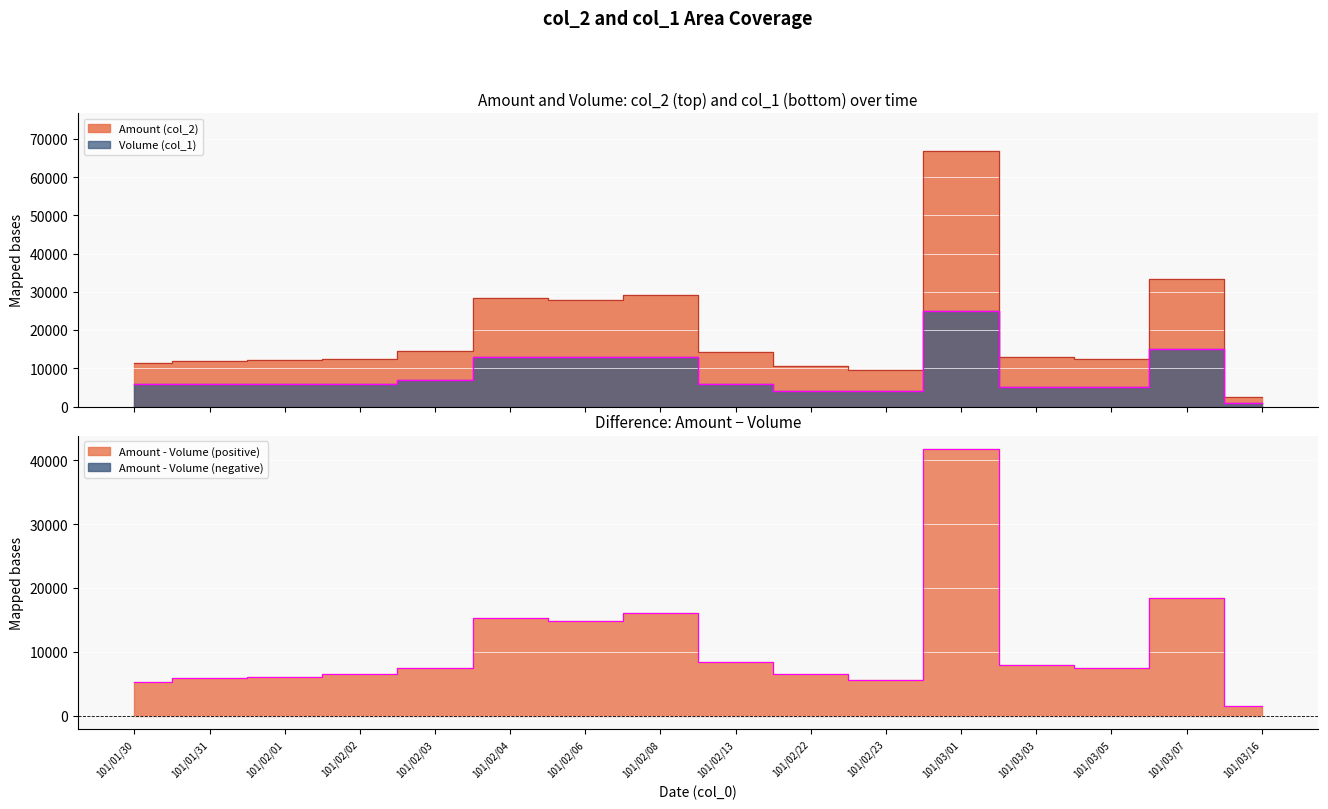

How many data points in Volume (col_1) are above 6000?

6